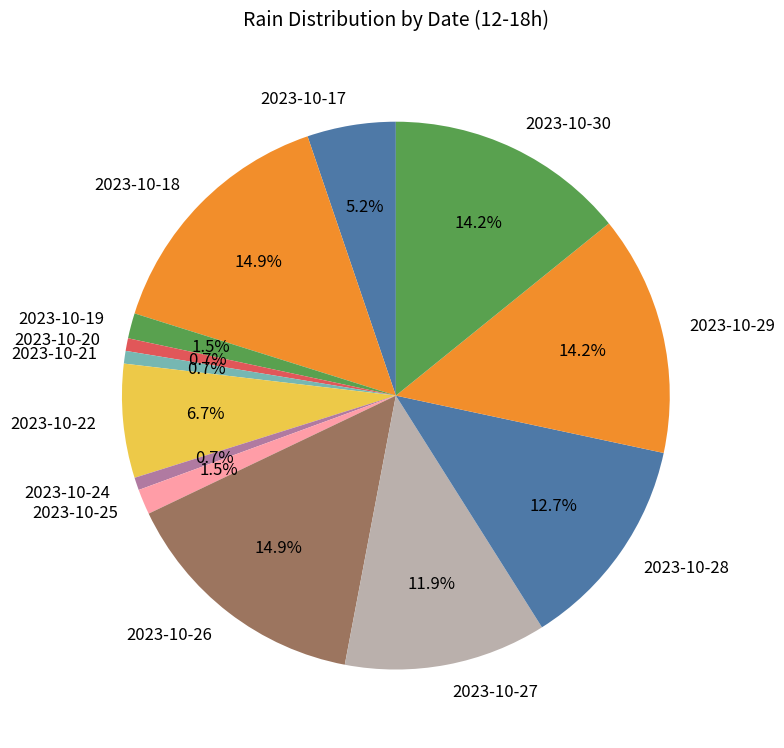

How many segments does this pie chart have?

13